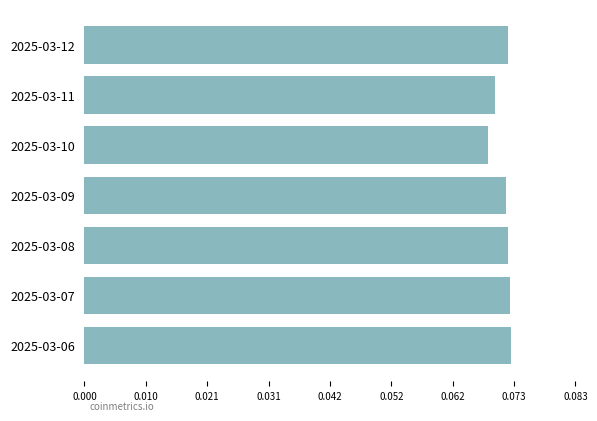

What is the sum of all values?

0.5